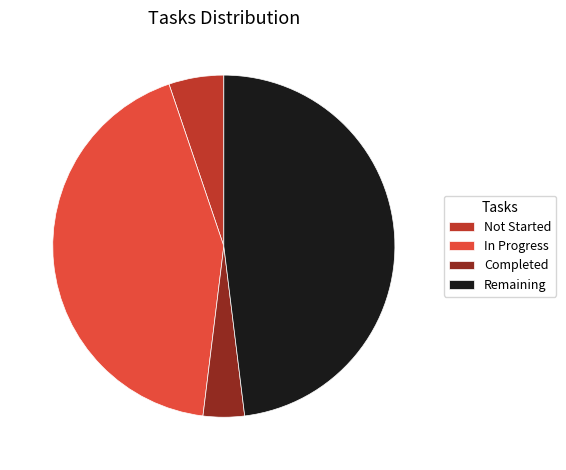

Rank the categories by value from lowest to highest.

Completed, Not Started, In Progress, Remaining